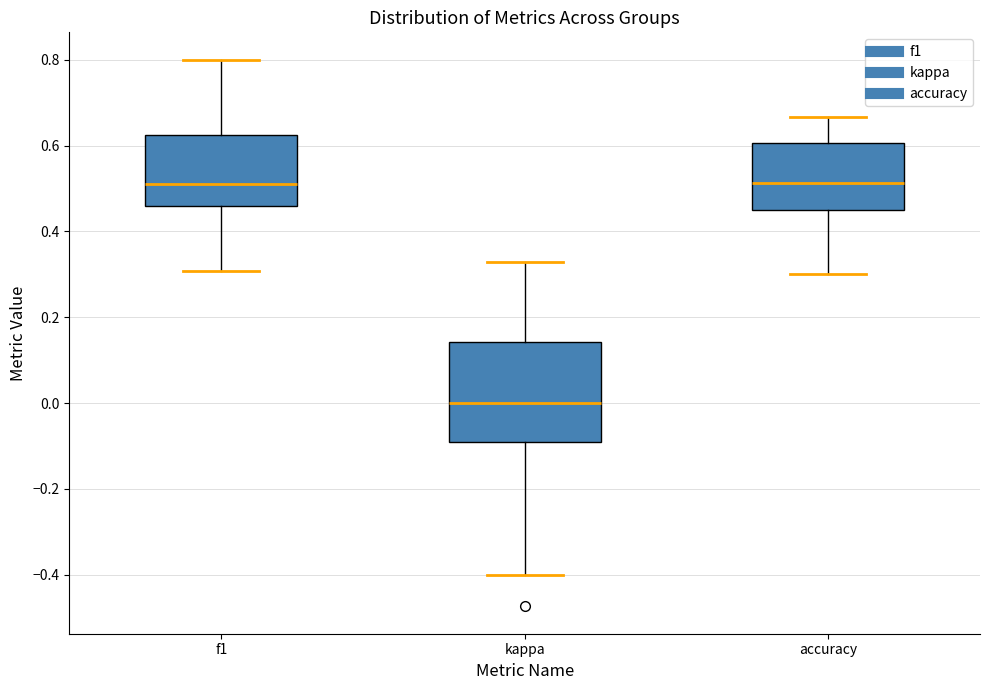

Reading left to right, transcribe this box plot: for each box, give where its median line is, the range the box spans, and where its two whiskers end, as read against the y-axis. The values are not printed on the chart, so give them approximately, as read against the axis.

f1: median 0.52, box 0.46 to 0.62, whiskers 0.30 to 0.80
kappa: median 0.00, box -0.10 to 0.14, whiskers -0.40 to 0.32
accuracy: median 0.52, box 0.46 to 0.60, whiskers 0.30 to 0.66